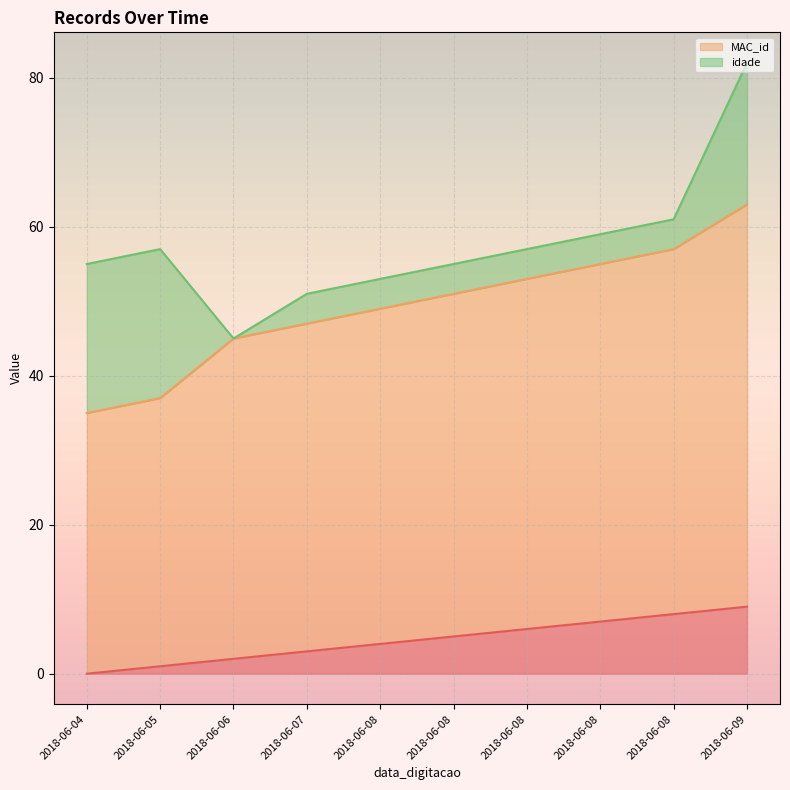

Is it true that MAC_id equals 53 at 2018-06-08?

True